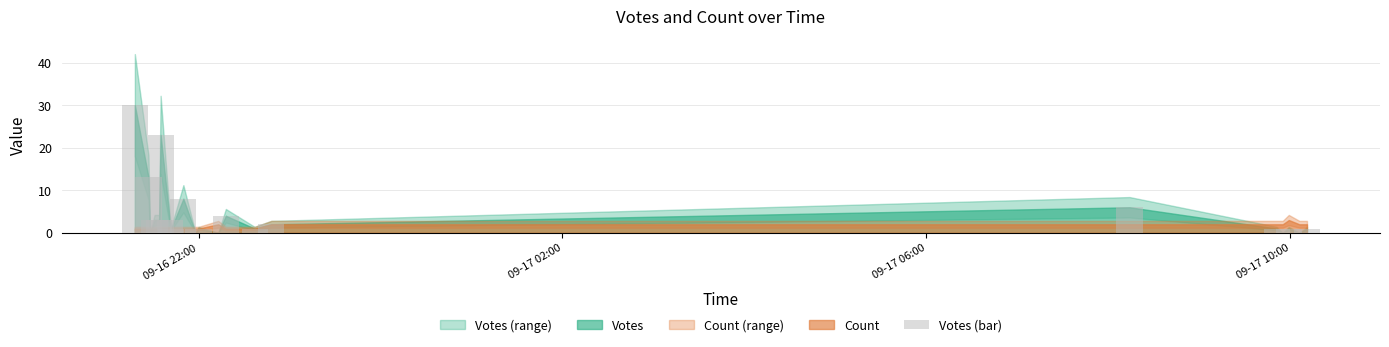

What is the sum of all values?

101